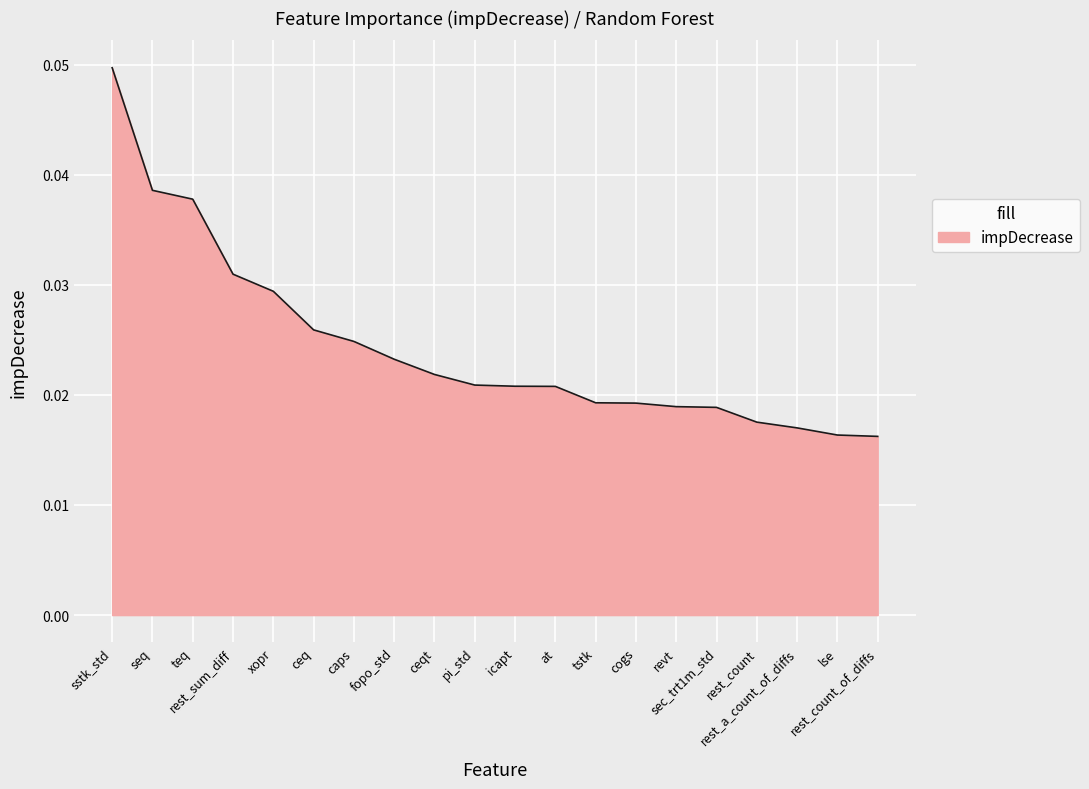

Count the values in the range 0 to 1.

20